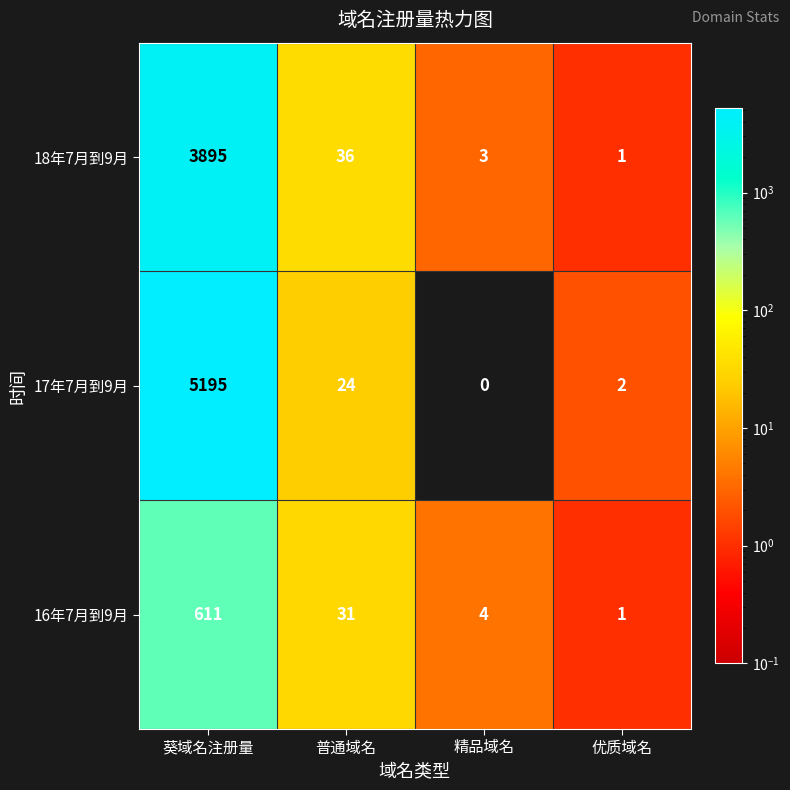

At how many categories does at least one series exceed 1681?

1